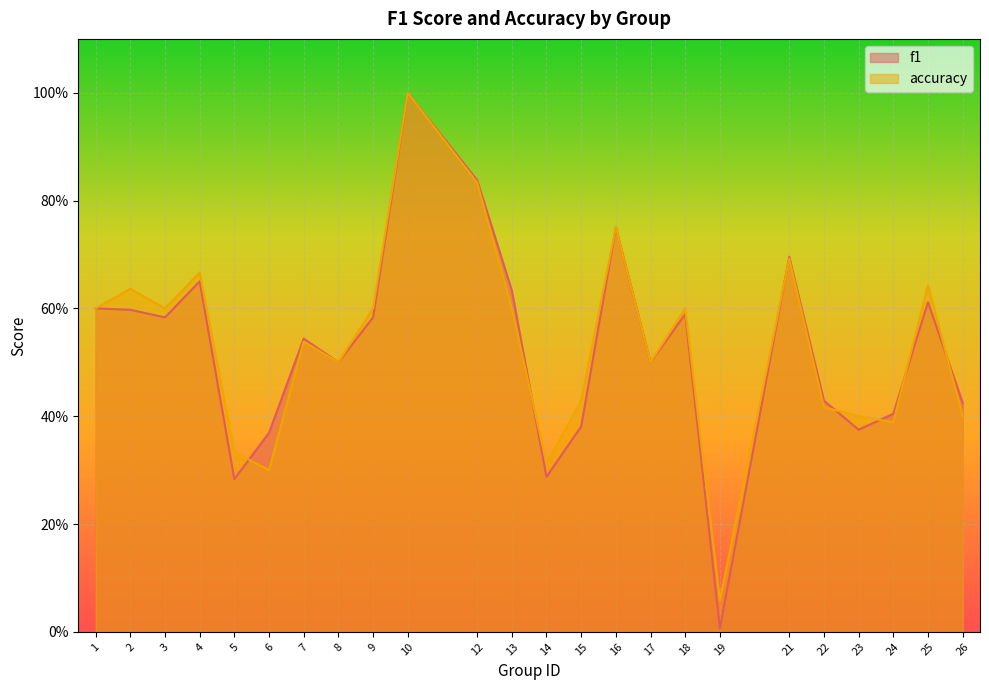

The f1 series shows 0.6 at 2. True or false?

True